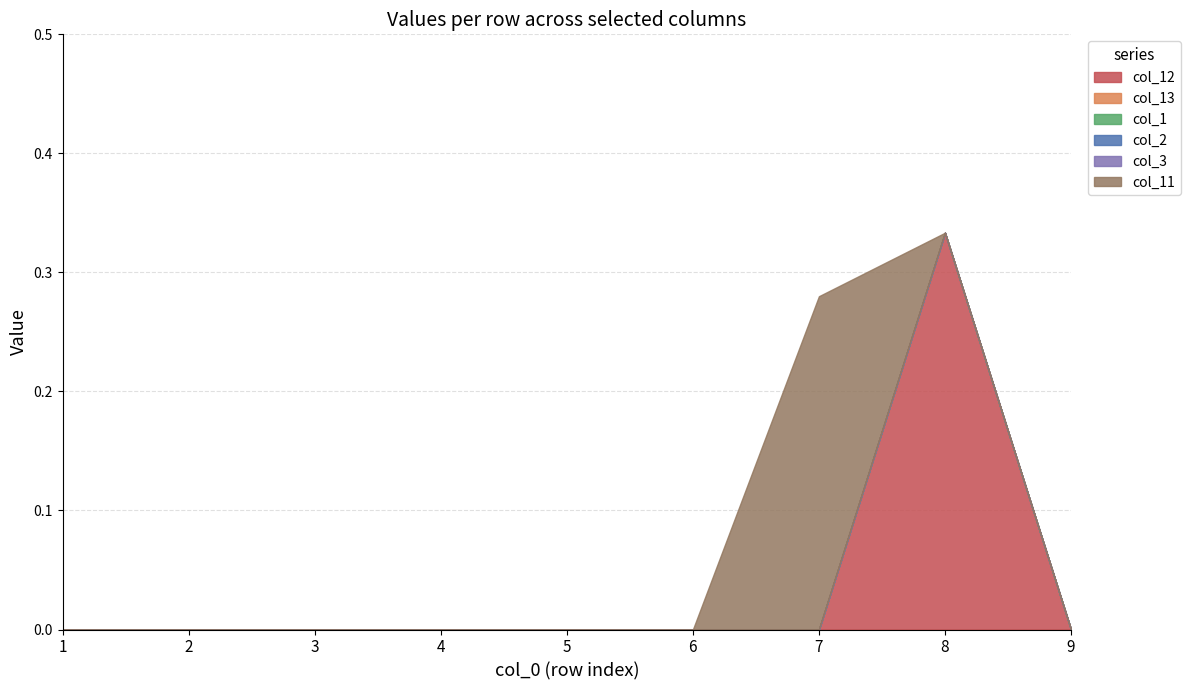

What are all the series names shown in the legend?

col_12, col_13, col_1, col_2, col_3, col_11